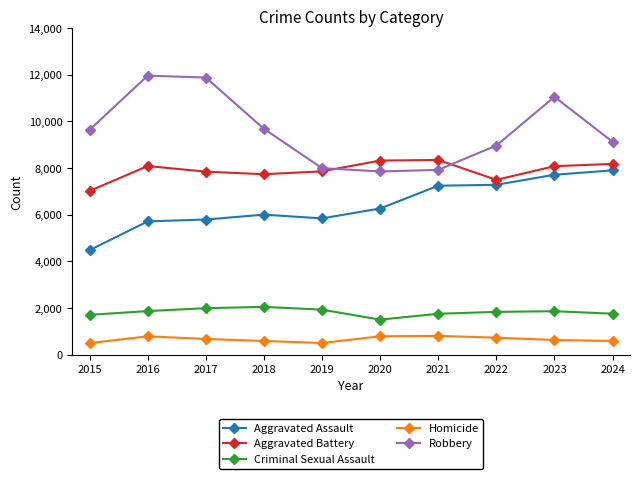

Between 2020 and 2024, which series saw the biggest shift?

Aggravated Assault